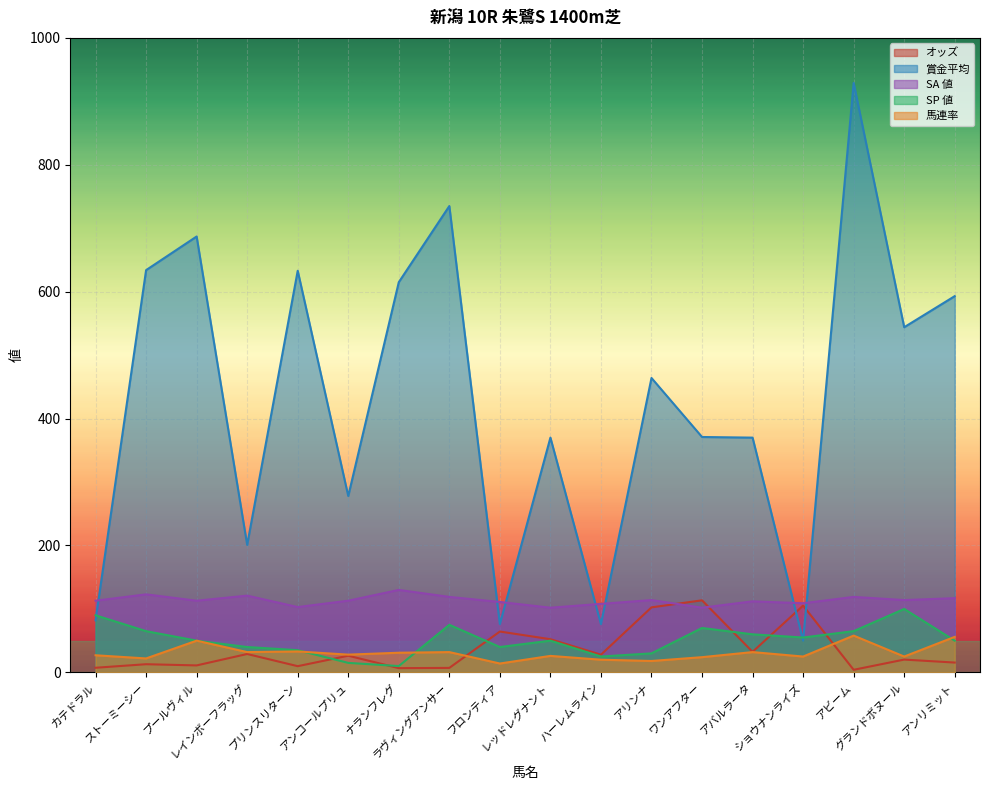

How many interior local valleys does the 賞金平均 series have?

6